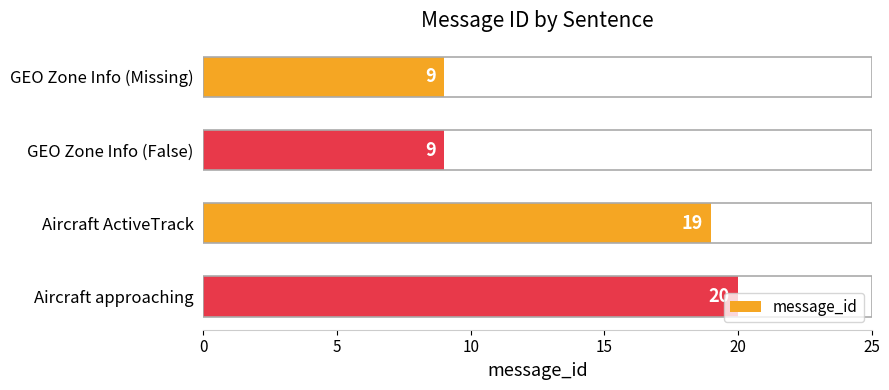

How many values are below 19?

2